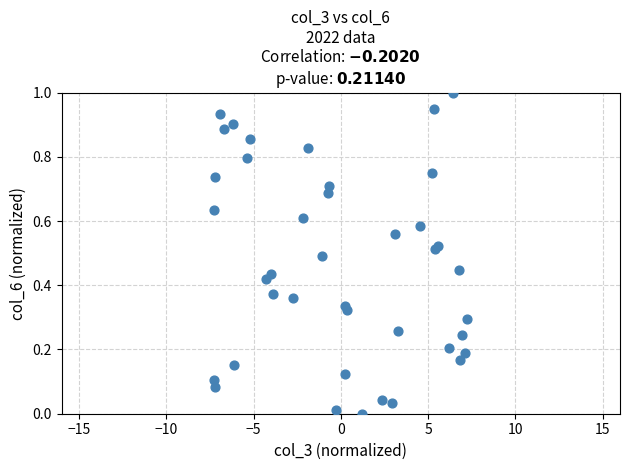

What is the range of X values (max minus min)?

14.5